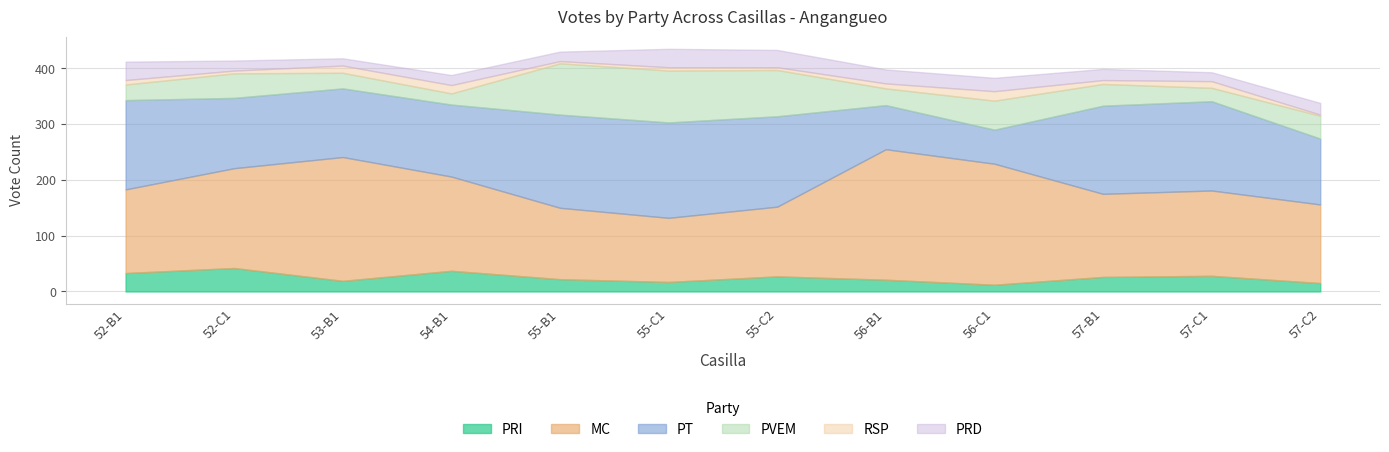

What is the label of the 8th point from the left?

56-B1